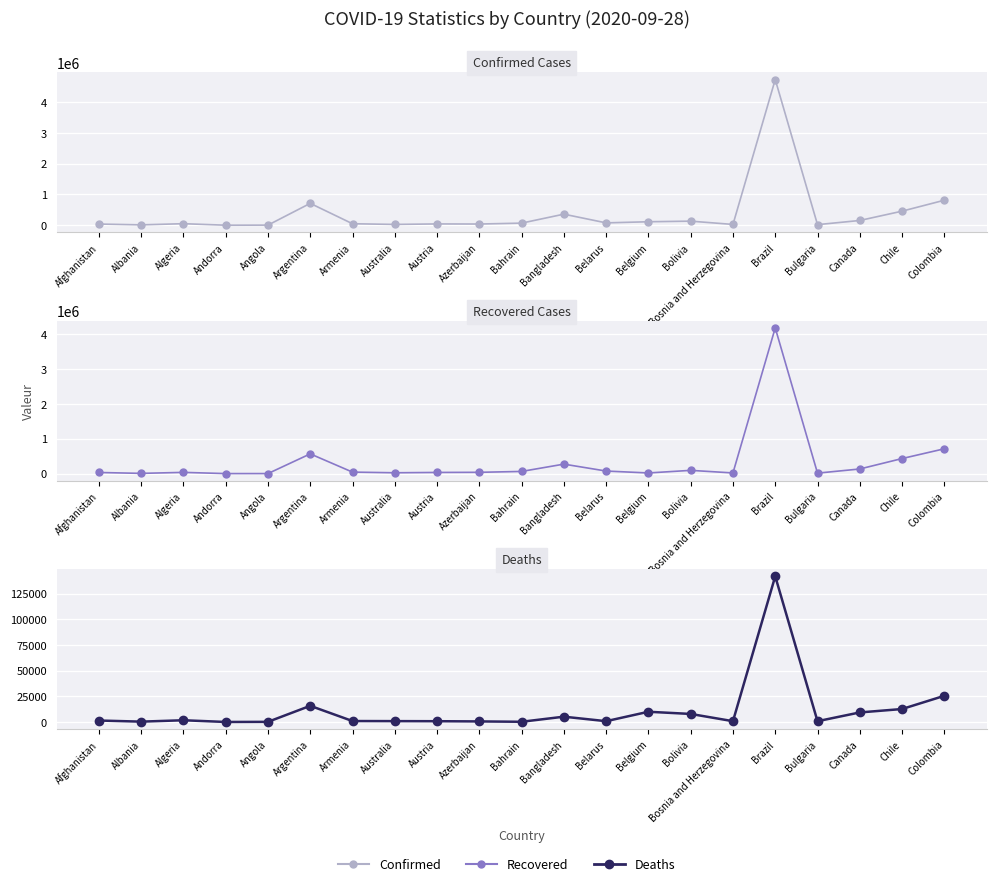

In Confirmed, how many points are higher than both neighbors (excluding endpoints)?

6